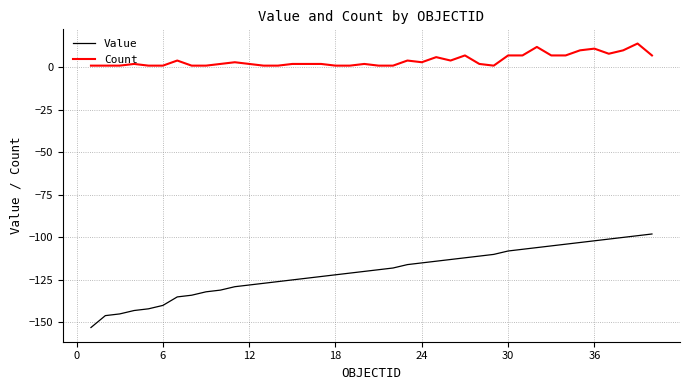

Rank the series by their average value, from lowest to highest.

Value, Count